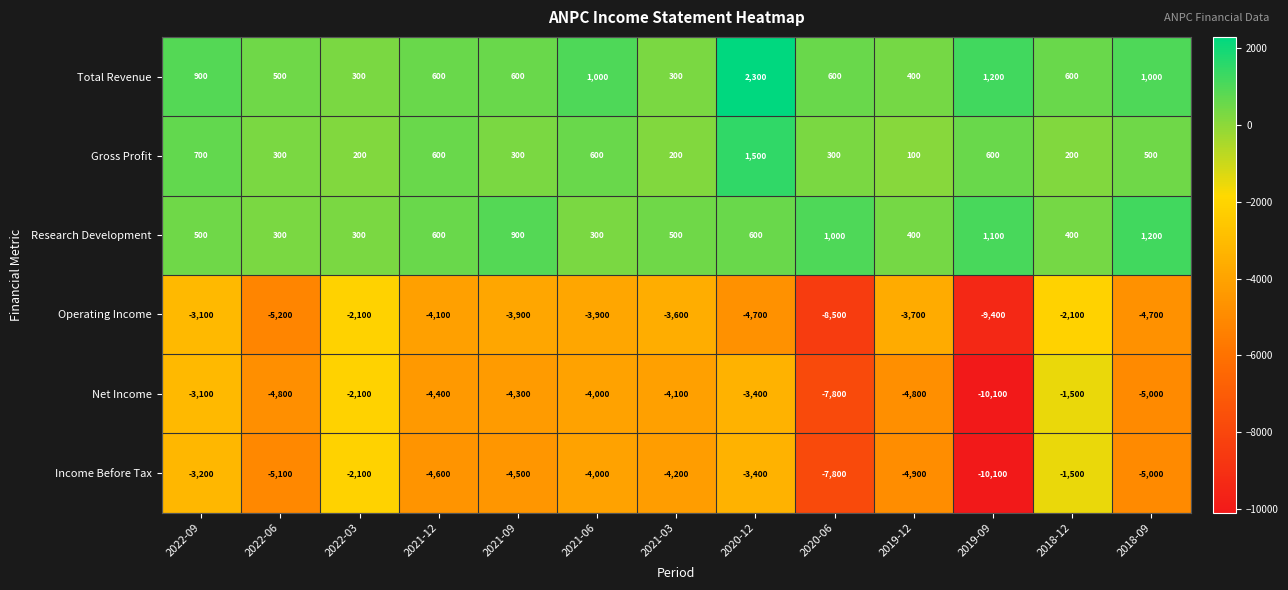

What is the difference between the highest and lowest values at 2021-12?

5200